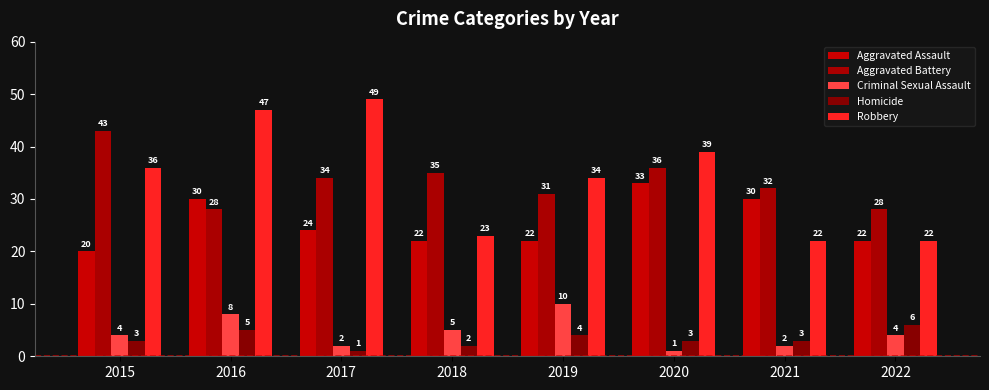

The value of Robbery at 2016 is 47. True or false?

True